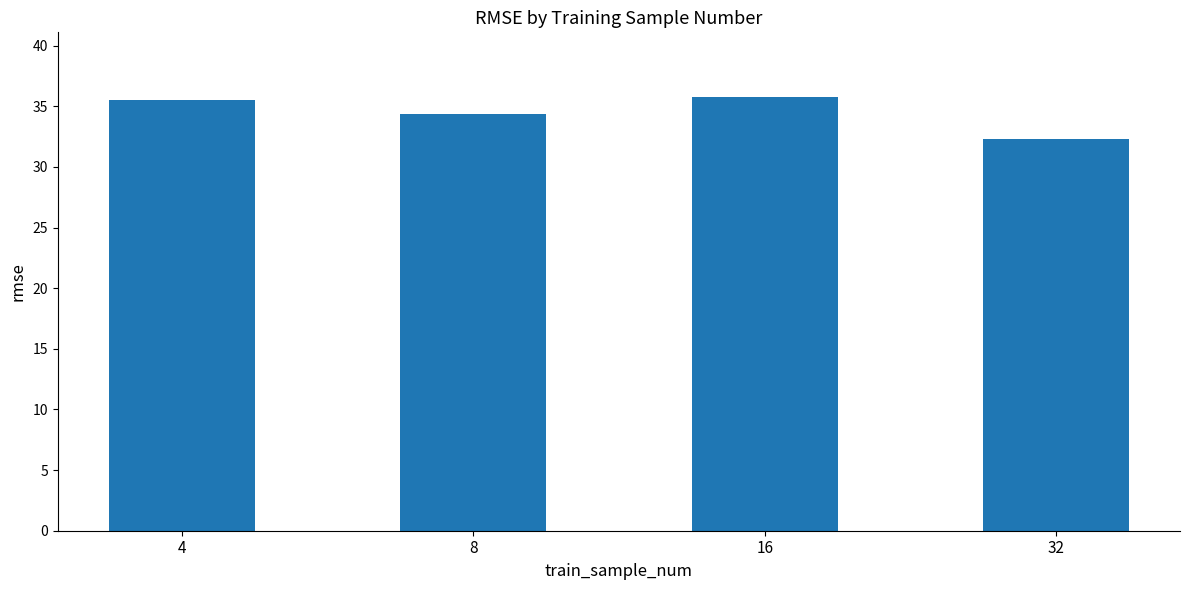

Are the bars horizontal?

No